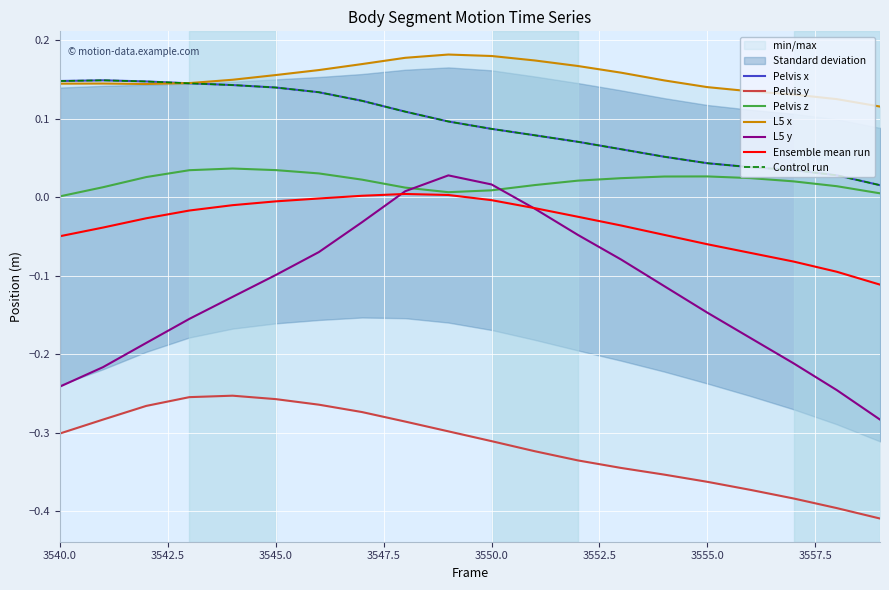

In Pelvis x, how many points are higher than both neighbors (excluding endpoints)?

1